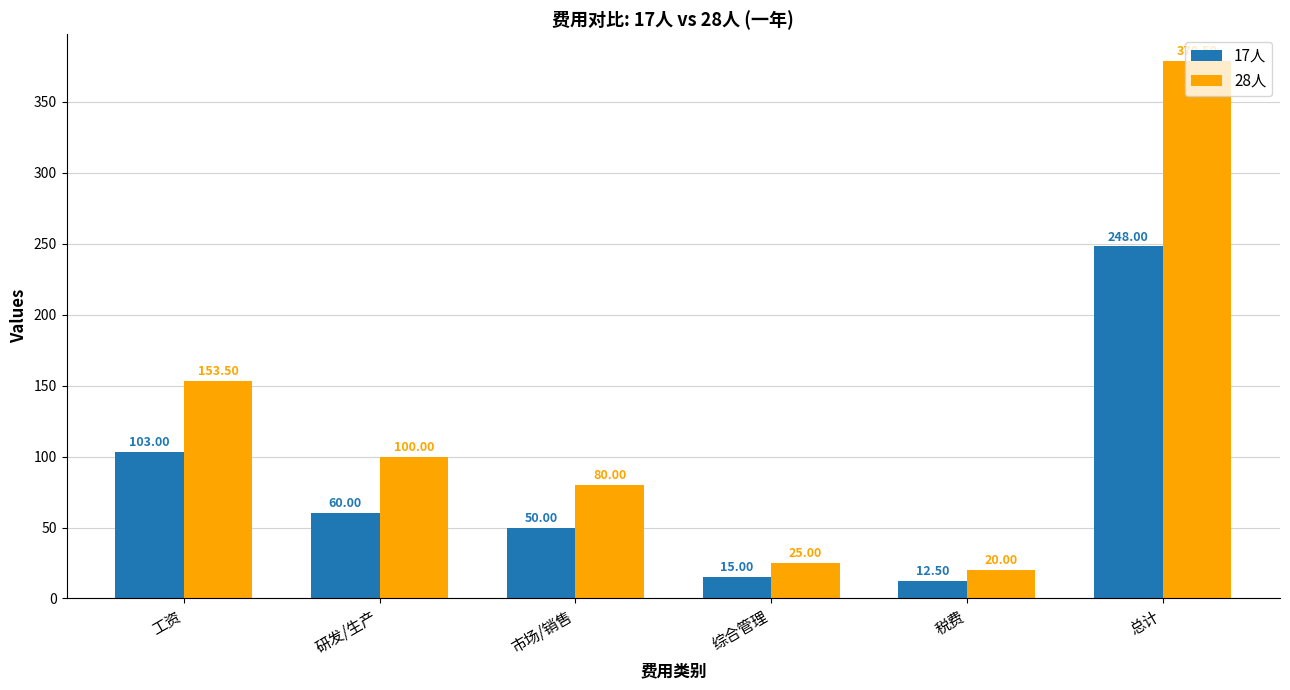

What is the value of the 17人 bar at the 1st from the left?

103.0